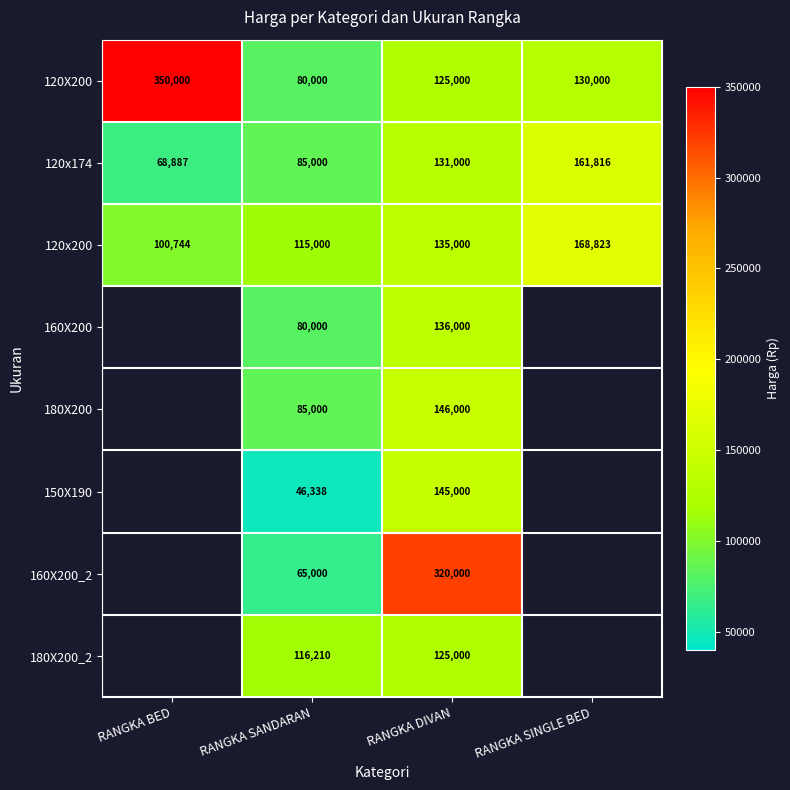

What is the total value across all series at RANGKA SANDARAN?

672548